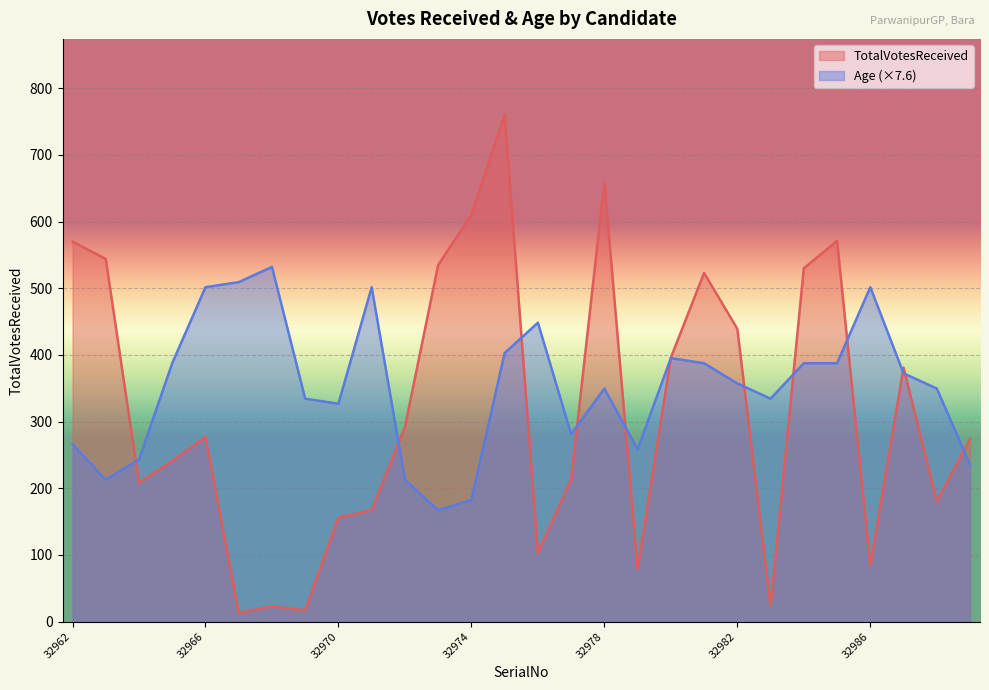

How many data points in Age are less than 357?

14